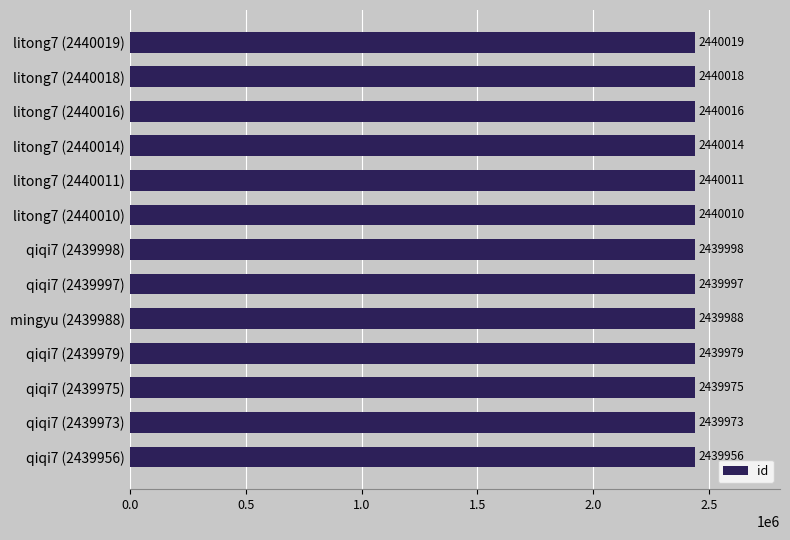

Which has a higher value, qiqi7 (2439997) or litong7 (2440018)?

litong7 (2440018)